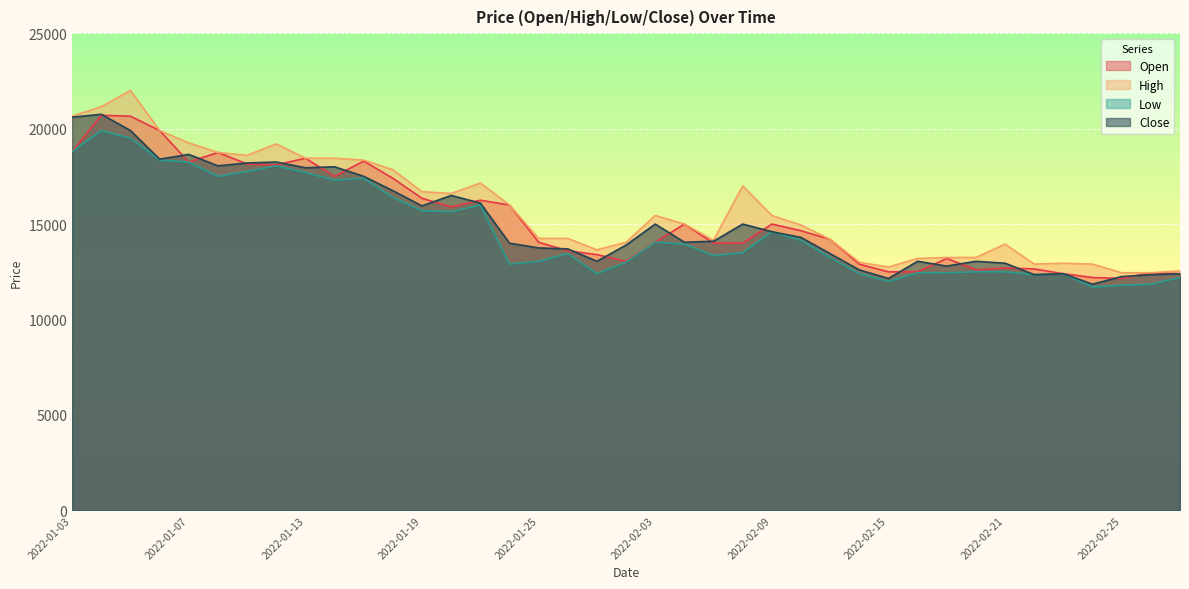

At which category does Close reach its first local peak?

2022-01-04